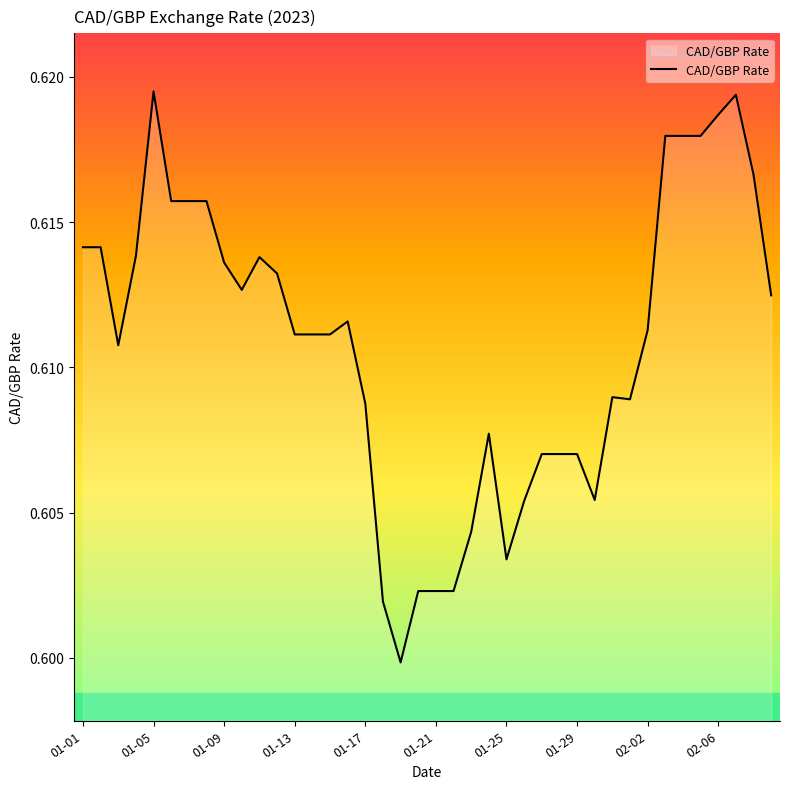

What is the smallest value displayed?

0.6